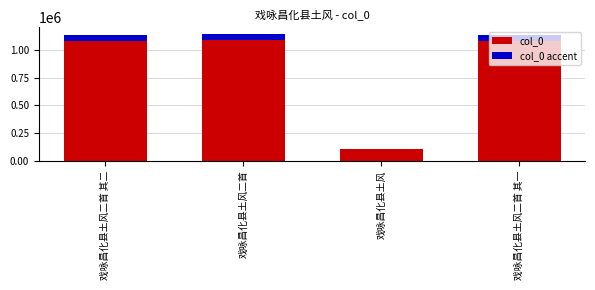

What position from the right is 戏咏昌化县土风二首 其二?

4